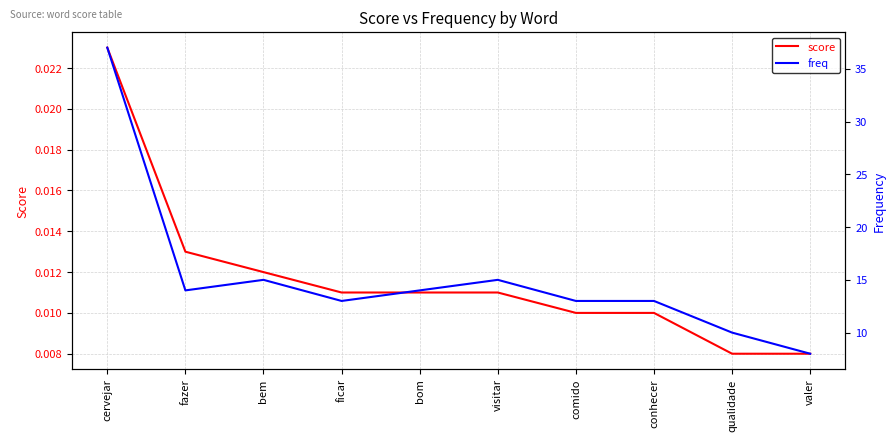

What is the sum of all score values?

0.1